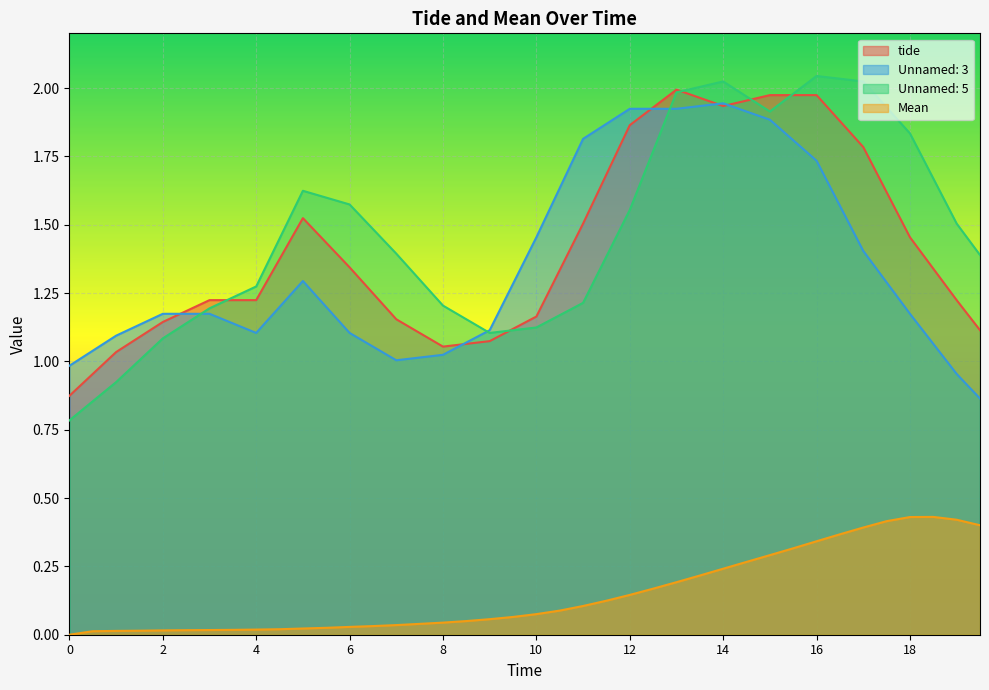

Which category has the highest value in the Unnamed: 5 series?

16